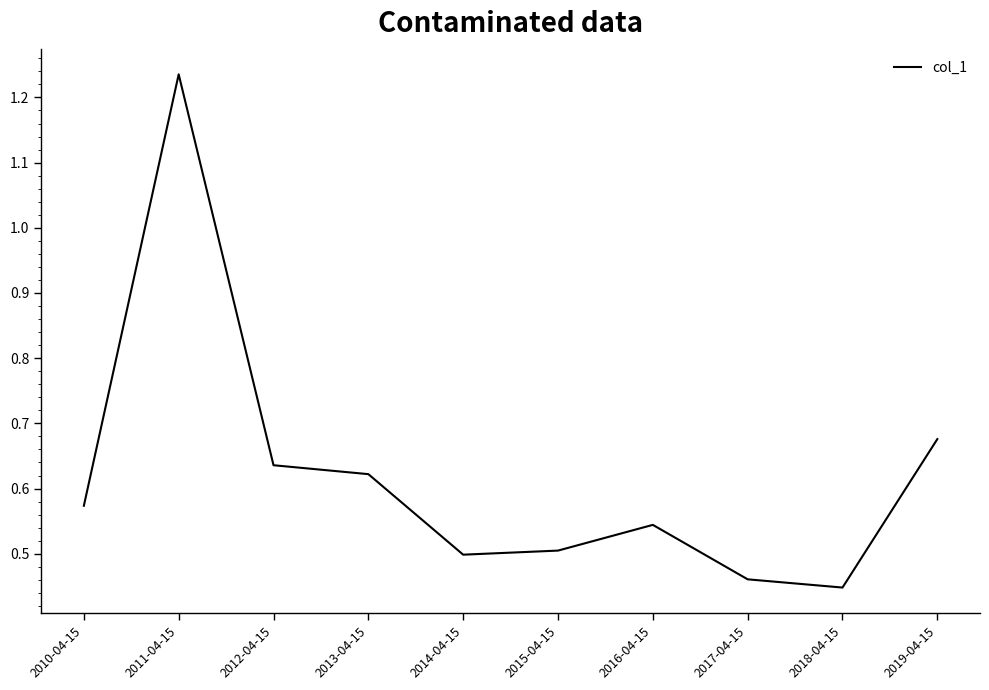

What position from the right is 2017-04-15?

3